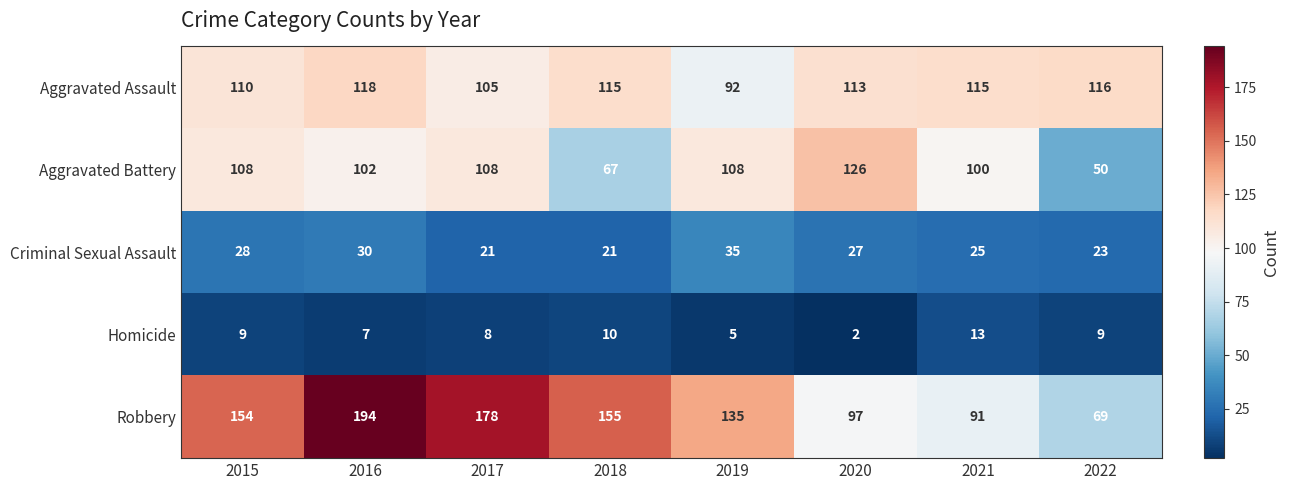

What is the spread (max minus min) of values at 2022?

107